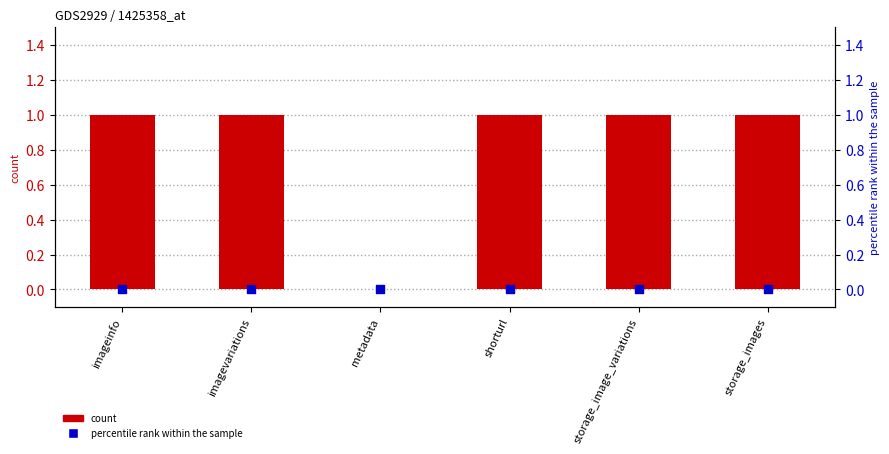

Is the value of col_8 (count) at metadata greater than the value of col_6 (percentile rank) at shorturl?

No